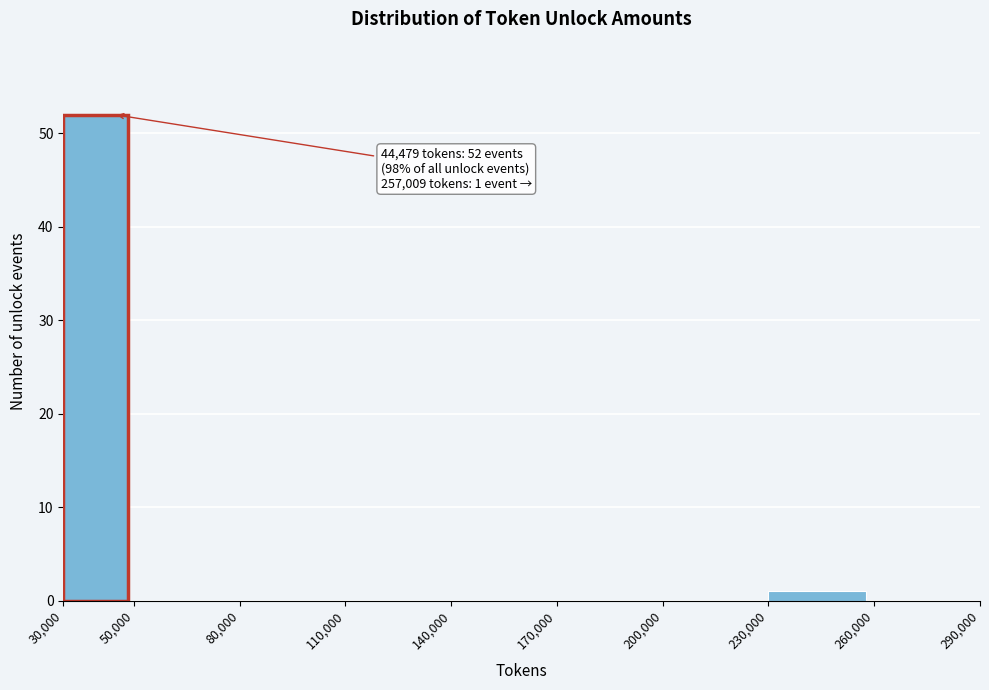

Over which range of the x-axis is the bar tallest?

30,000 to 50,000